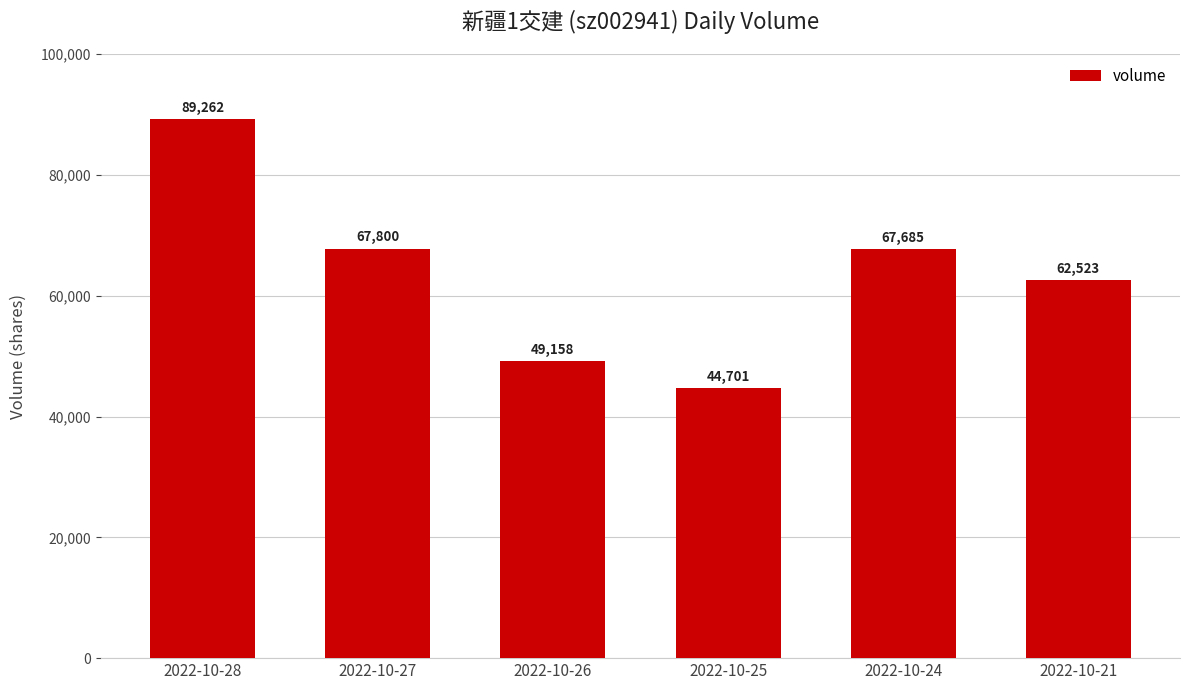

Does the chart contain any negative values?

No